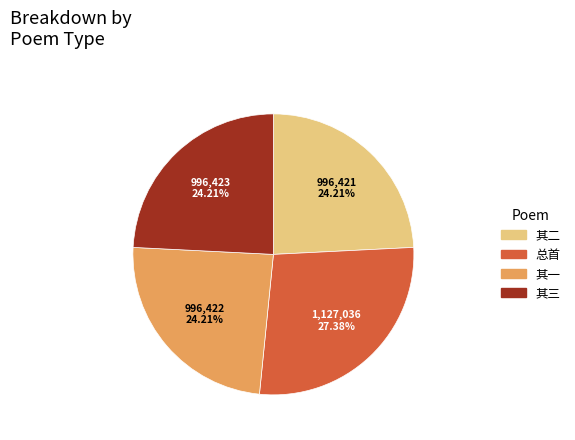

What is the largest slice in the pie chart?

总首